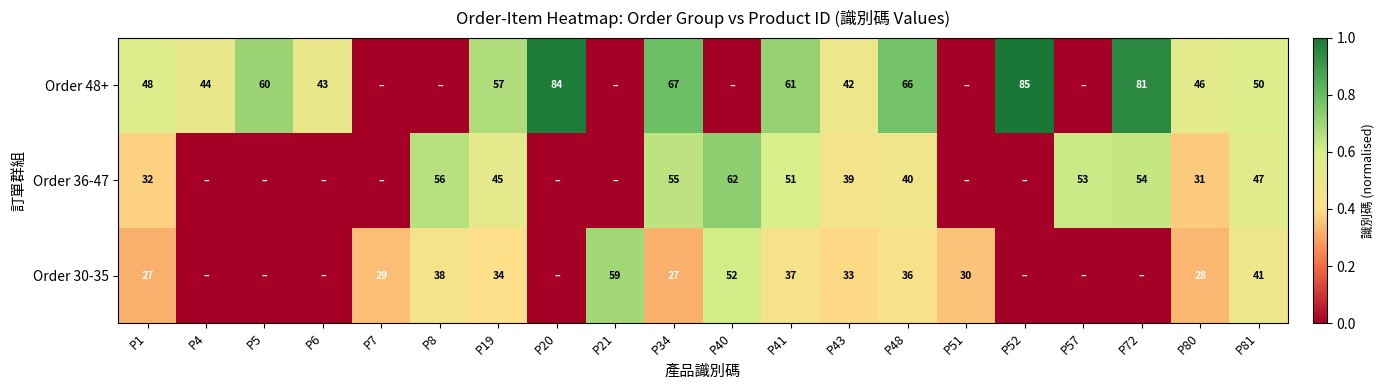

At P41, list the series in order from largest to smallest.

Order 48+, Order 36-47, Order 30-35